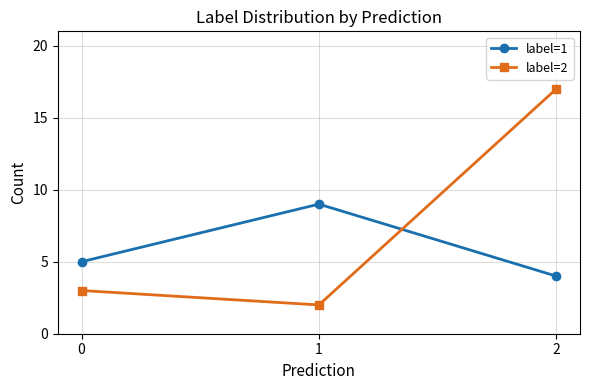

The value of label=1 at 0 is 5. True or false?

True